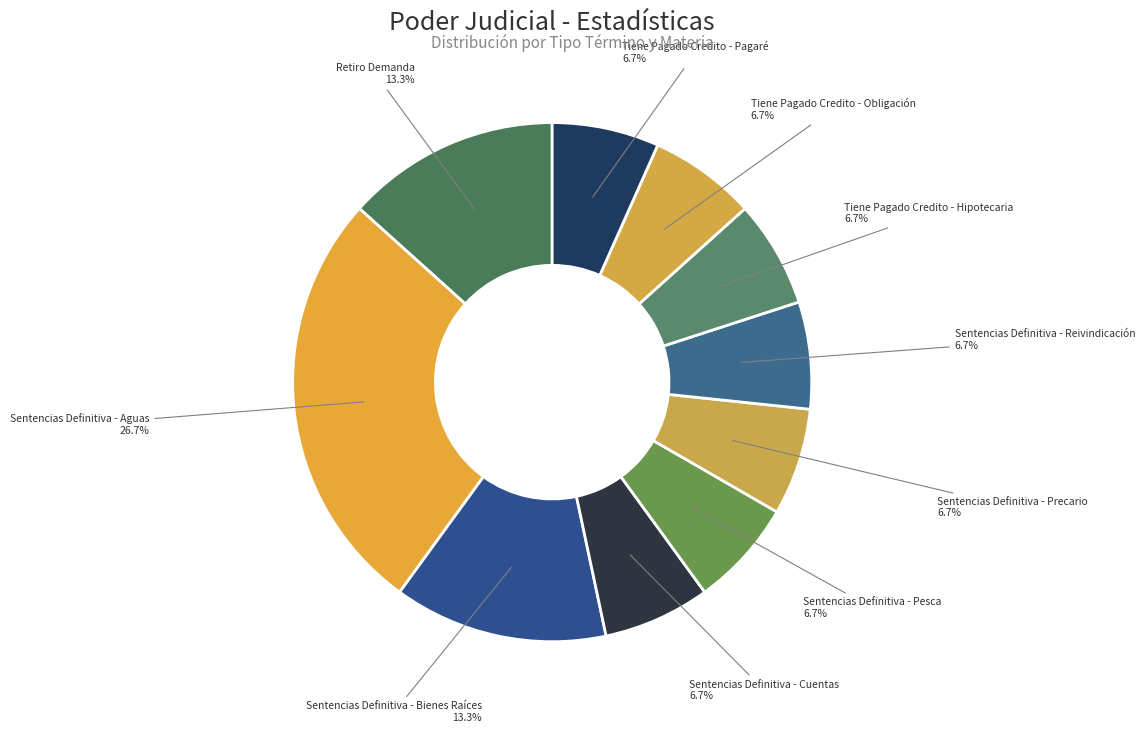

Does any single category account for the majority?

No